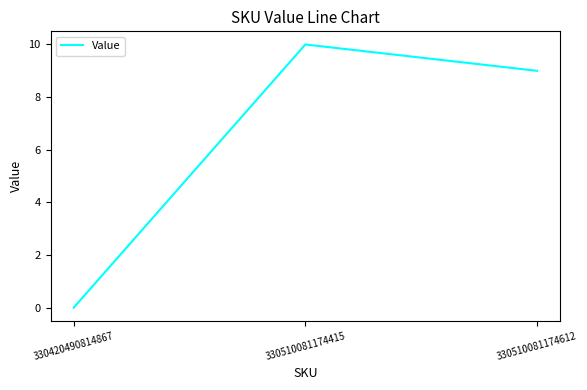

At which label is the value closest to 5?

330510081174612